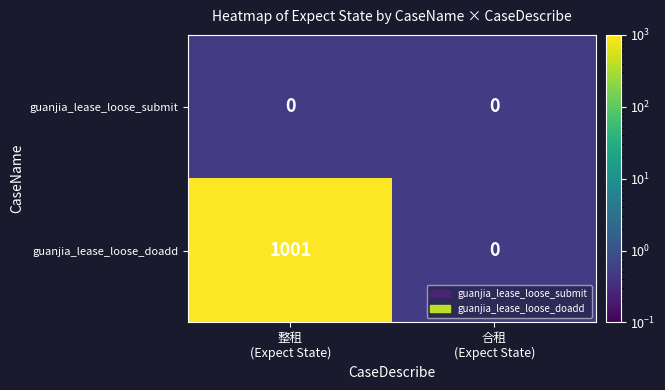

Reading right to left, transcribe all the data shown in this chart.

guanjia_lease_loose_submit: 0	0
guanjia_lease_loose_doadd: 0	1001